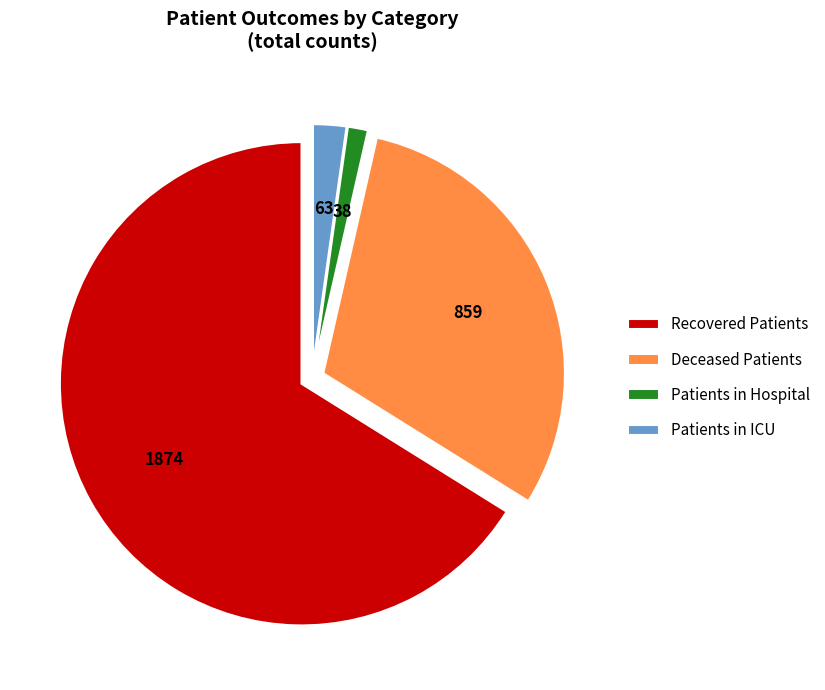

Between Patients in ICU and Patients in Hospital, which is larger?

Patients in ICU